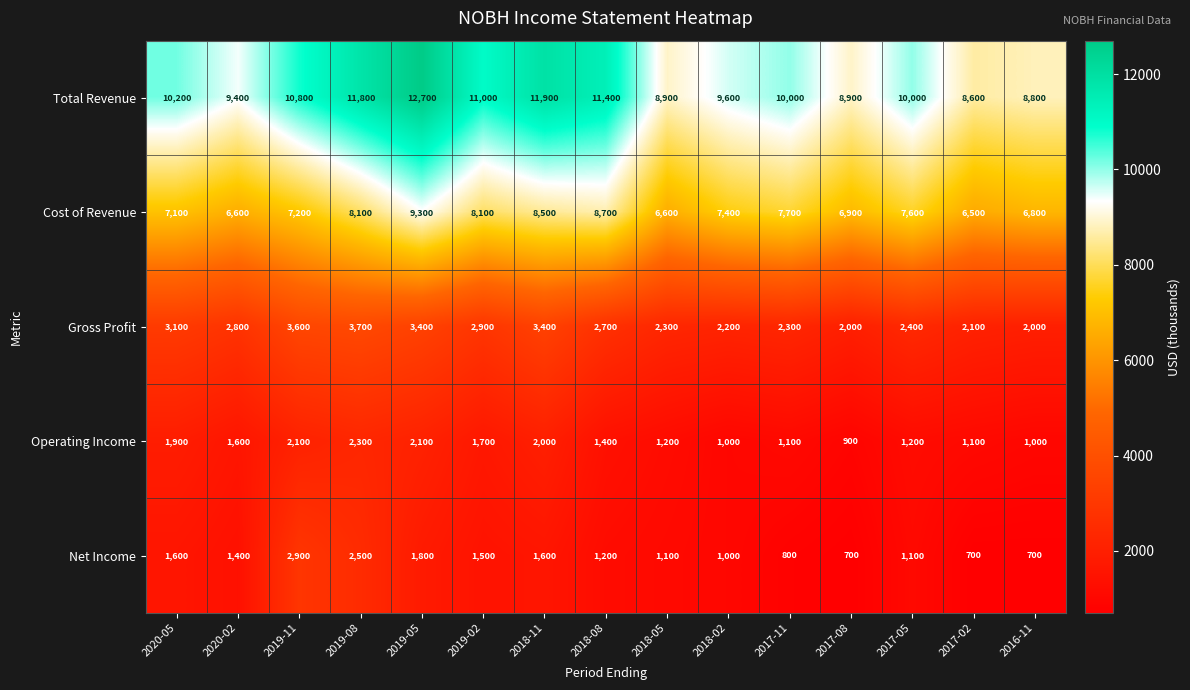

What is the minimum value shown in the chart?

700